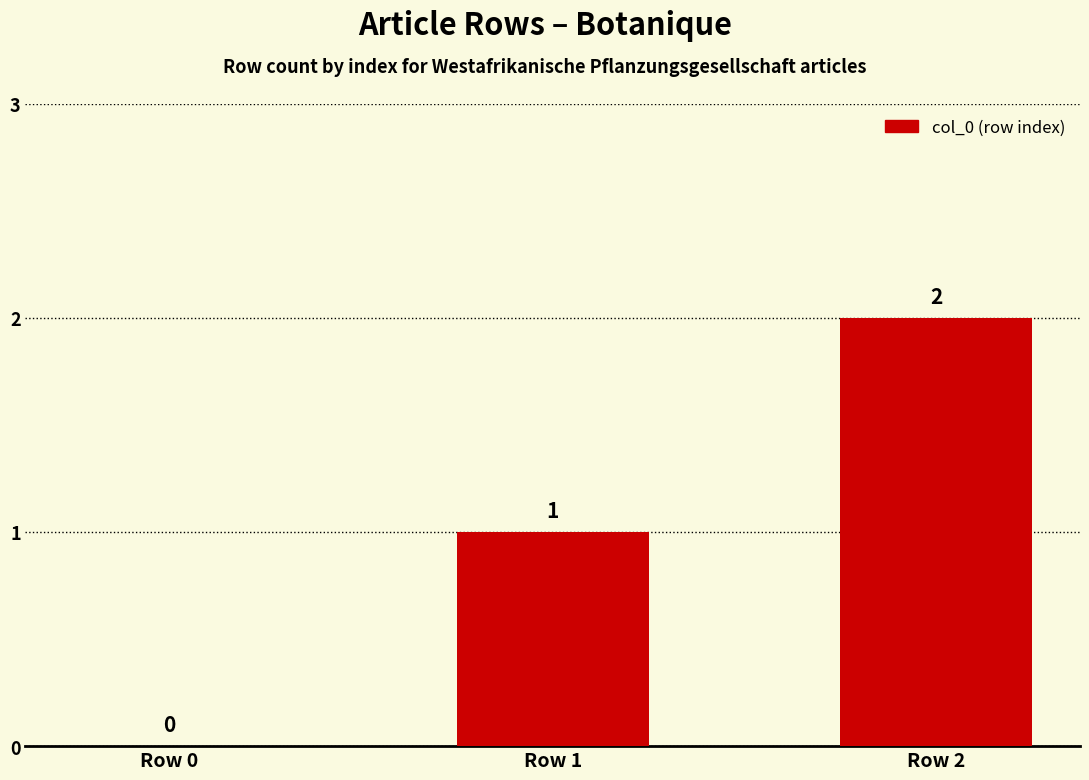

What is the maximum value shown in the chart?

2